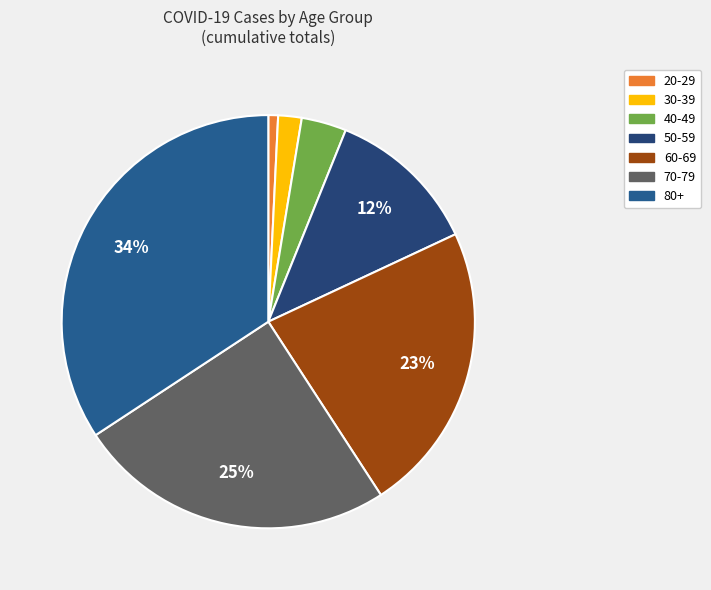

How many slices are in this pie chart?

7